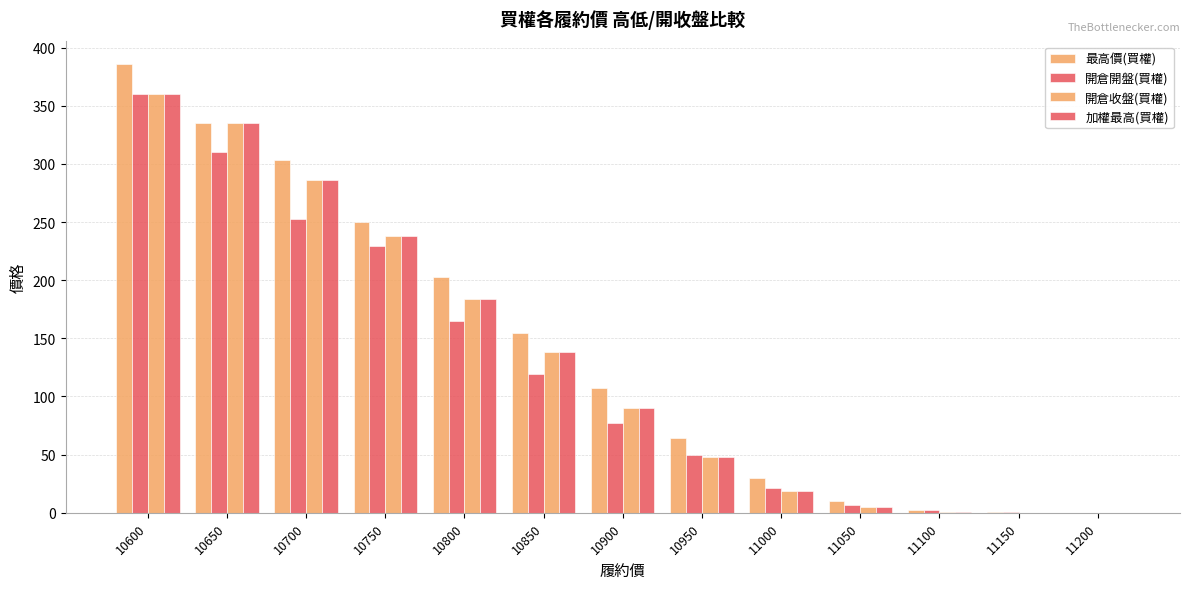

Are the bars horizontal?

No